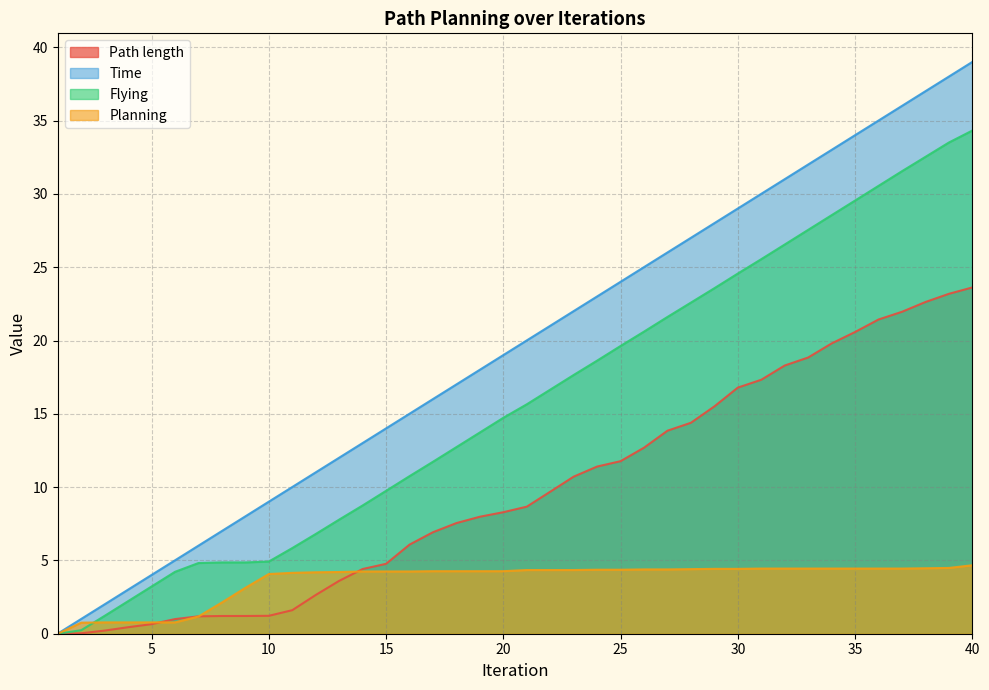

The Flying series shows 0.3 at 3. True or false?

False